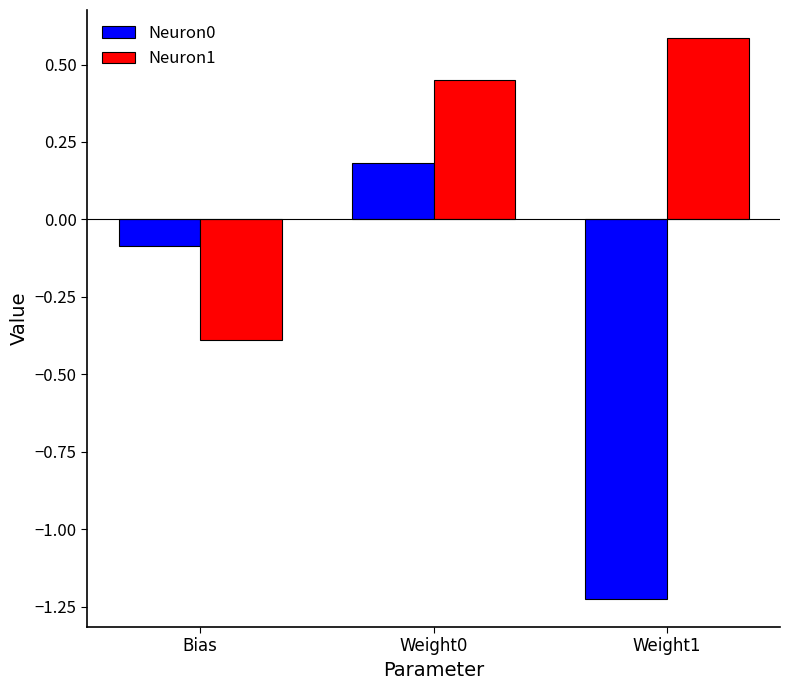

What is the difference between the maximum and minimum values in the Neuron0 series?

1.4